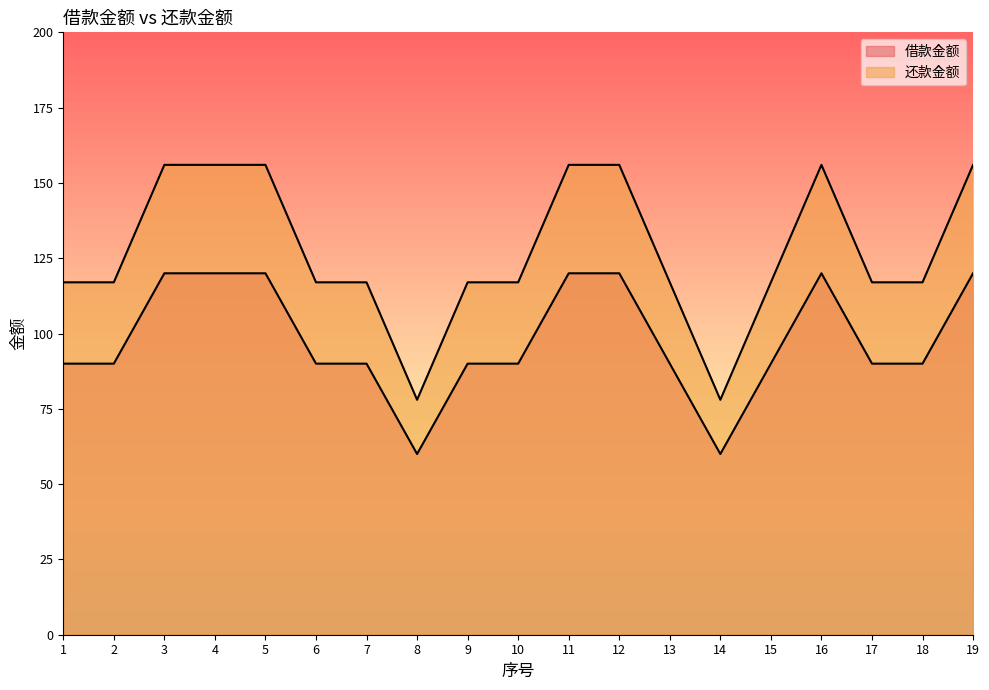

Which category has the highest value in the 还款金额 series?

3